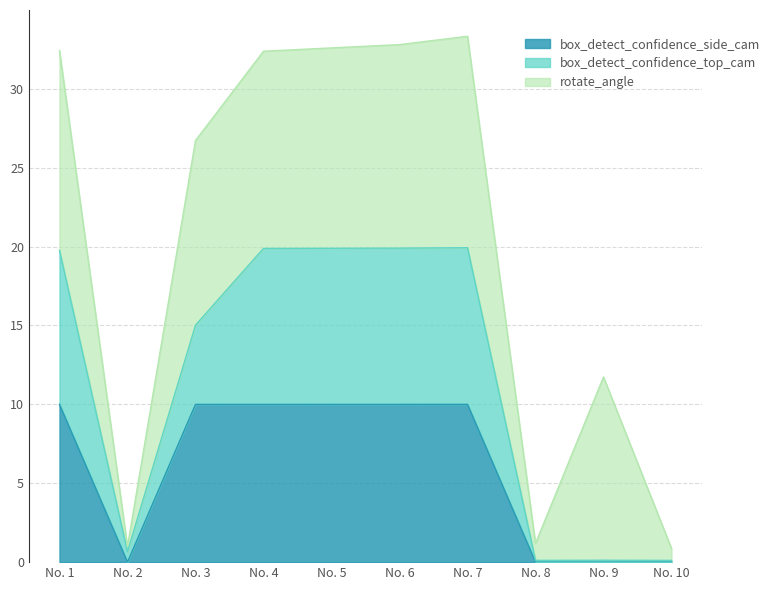

What is the total value across all series at No. 5?

32.6